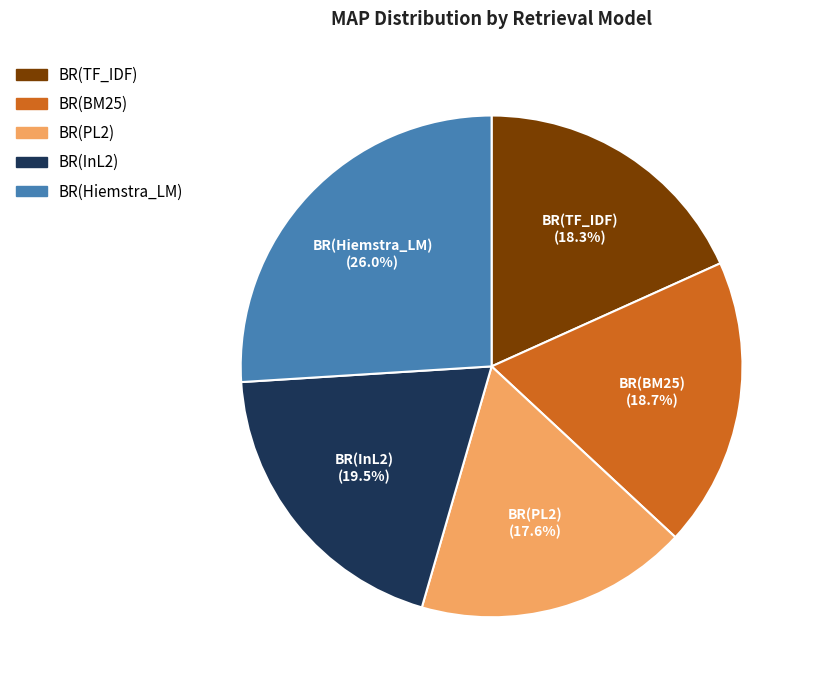

How many segments does this pie chart have?

5